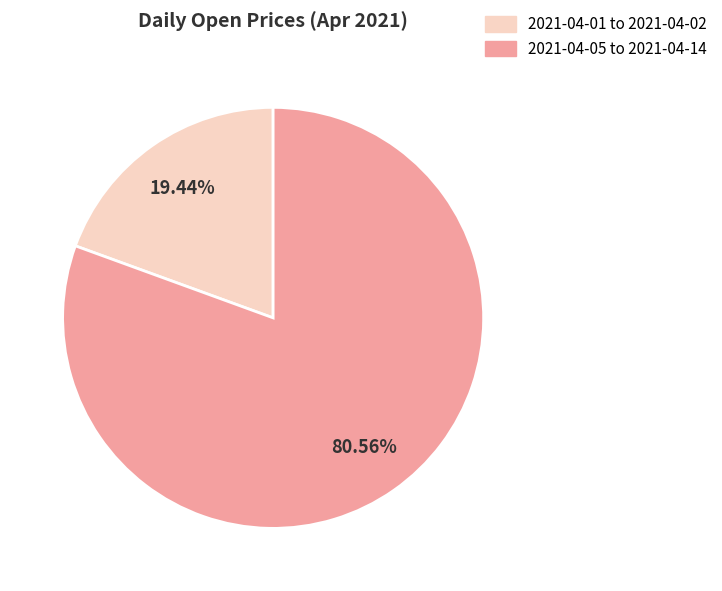

Is the sum of 2021-04-05 to 2021-04-14 and 2021-04-01 to 2021-04-02 greater than half?

Yes